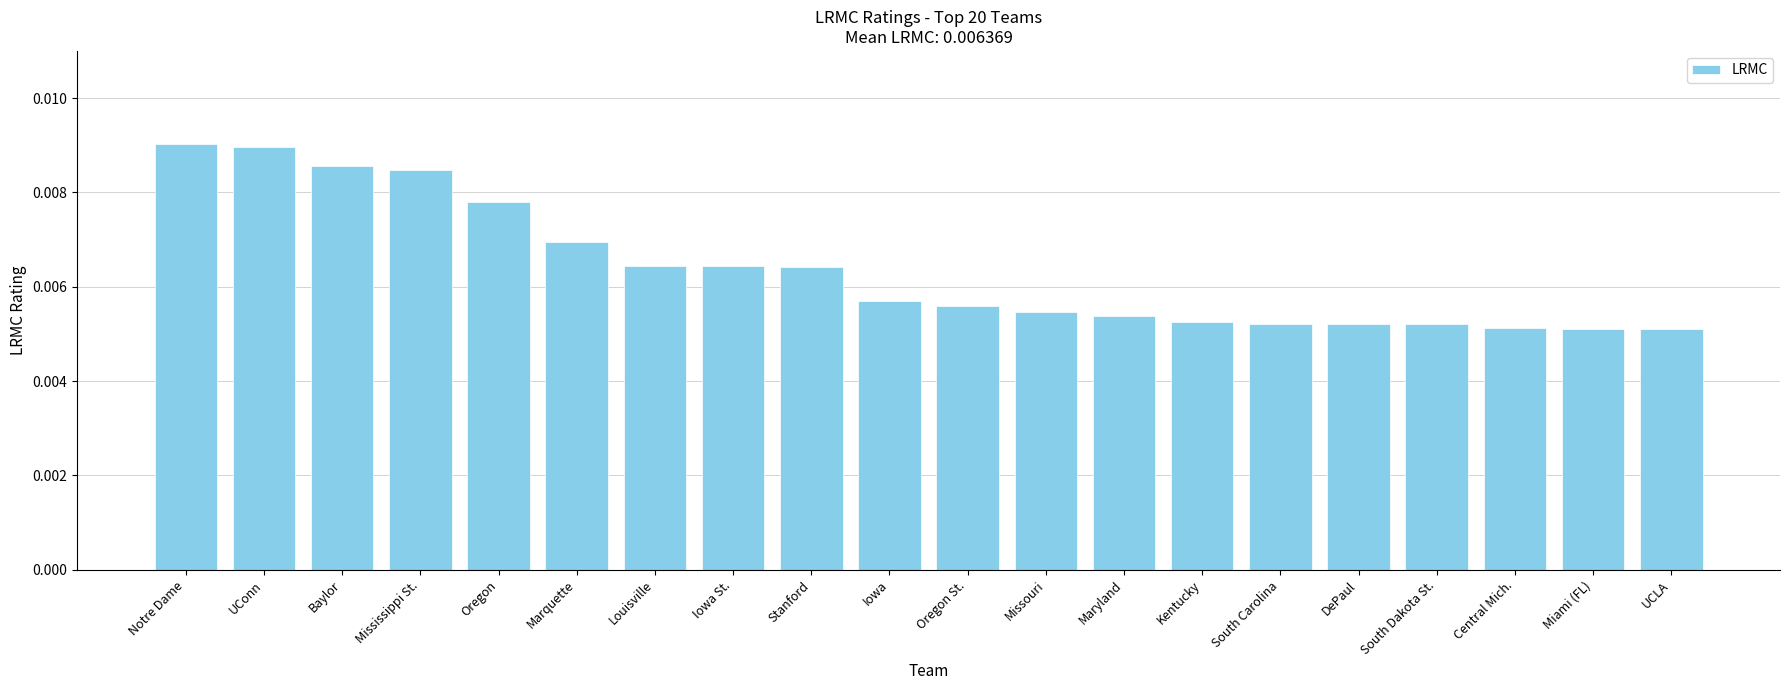

What is the label of the 16th bar from the right?

Oregon